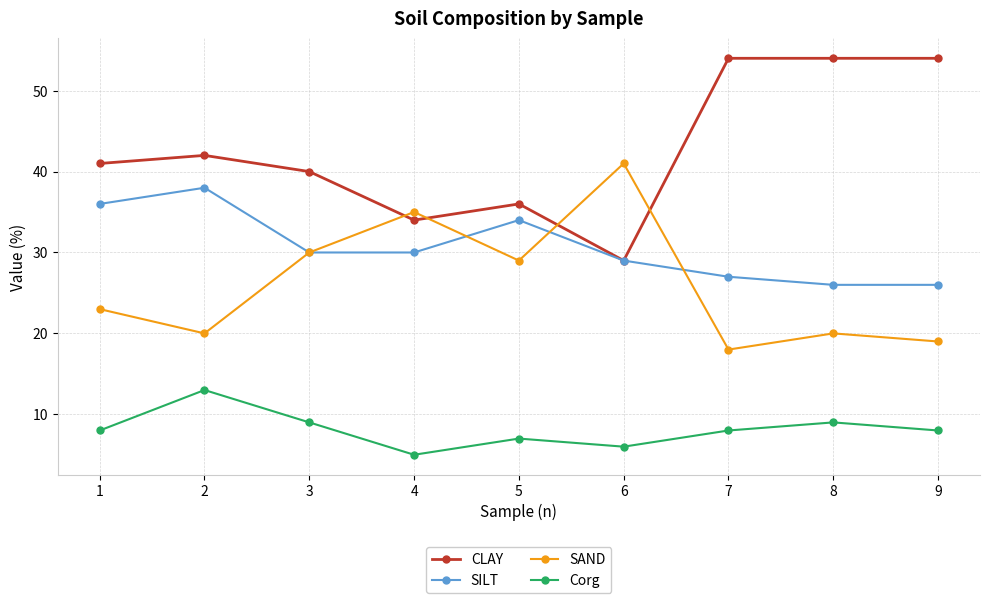

Does the chart display data point markers on the line(s)?

Yes